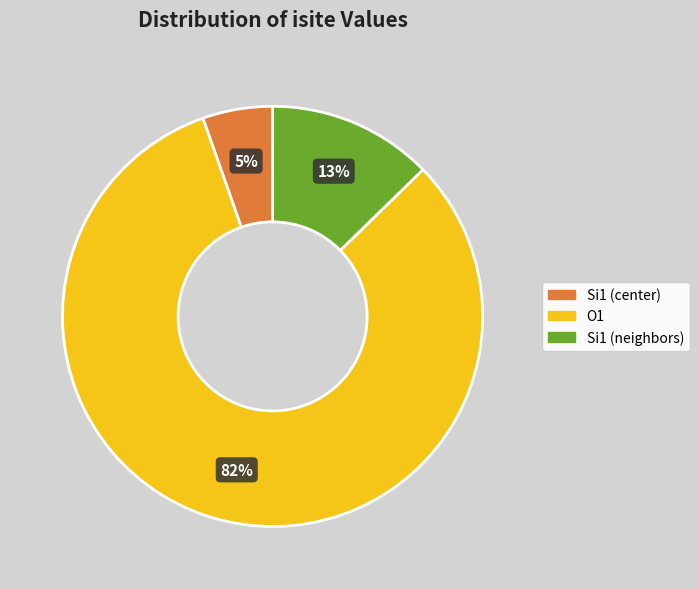

Does any single category account for the majority?

Yes